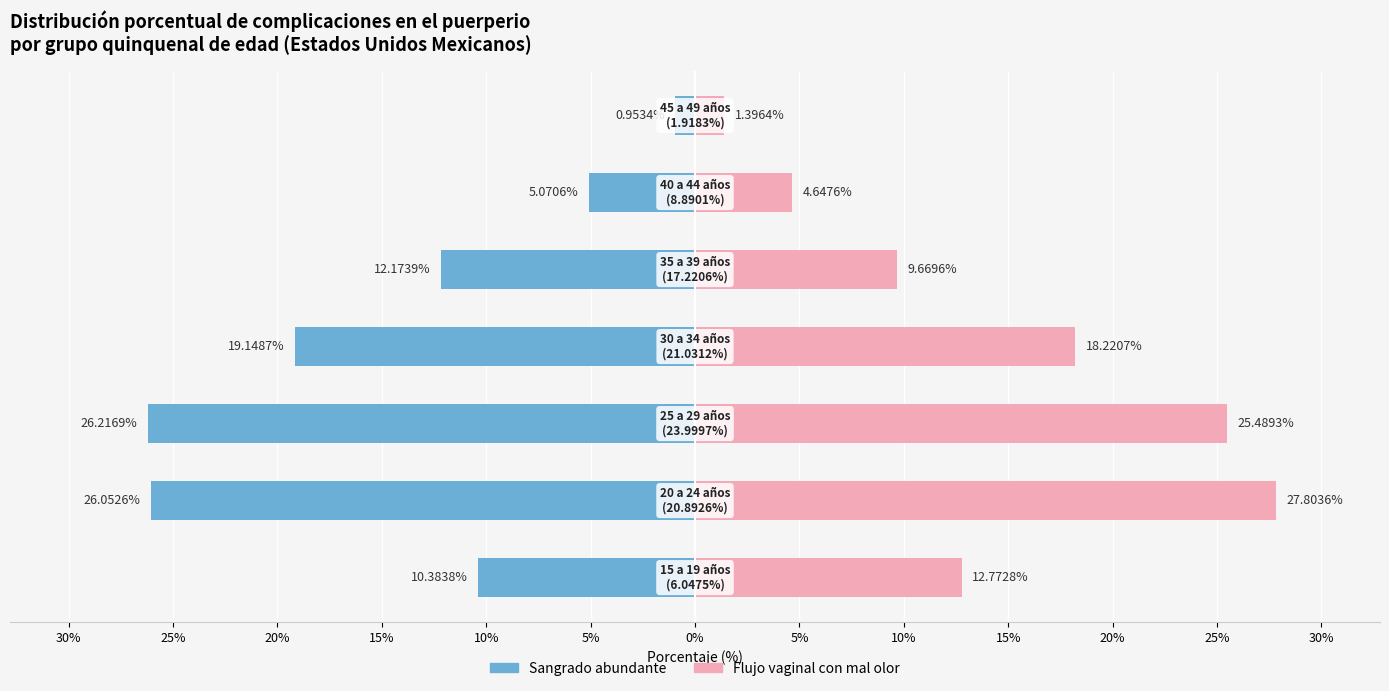

Reading left to right, list all the values displayed in this chart.

Sangrado abundante: 30%=-10.4	25%=-26.1	20%=-26.2	15%=-19.1	10%=-12.2	5%=-5.1	0%=-1.0
Flujo vaginal con mal olor: 30%=12.8	25%=27.8	20%=25.5	15%=18.2	10%=9.7	5%=4.6	0%=1.4